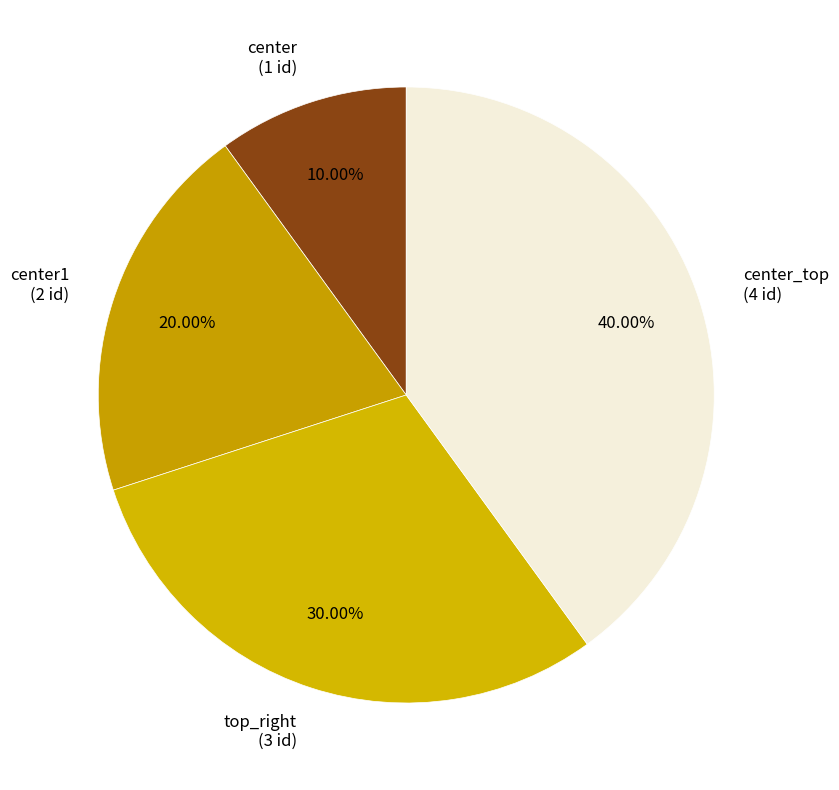

Is there any slice that represents more than half of the pie?

No